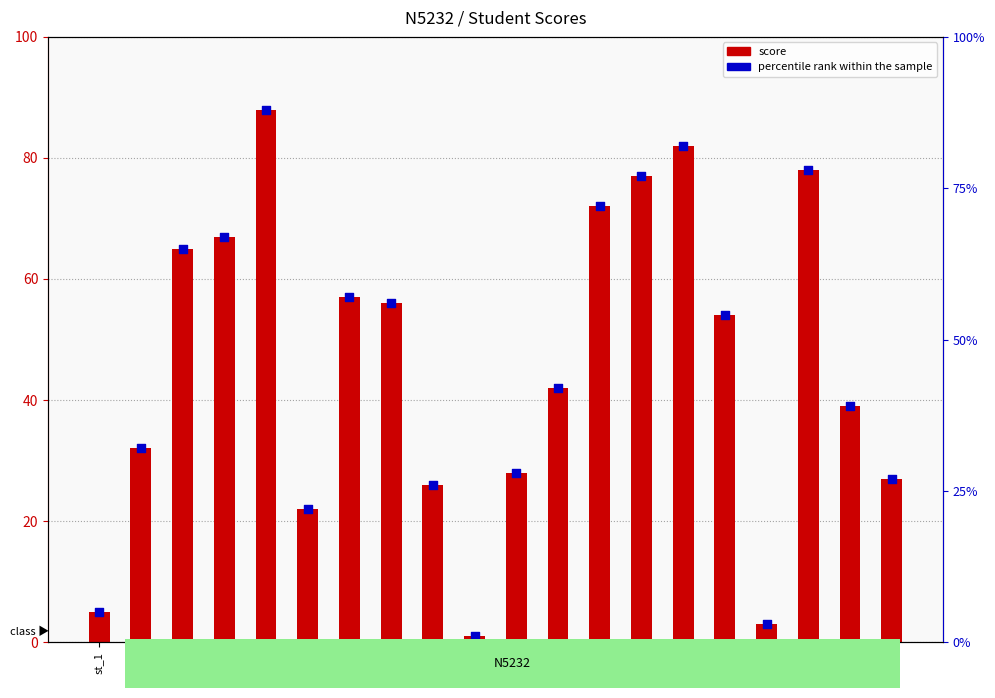

At how many categories does at least one series exceed 70?

5